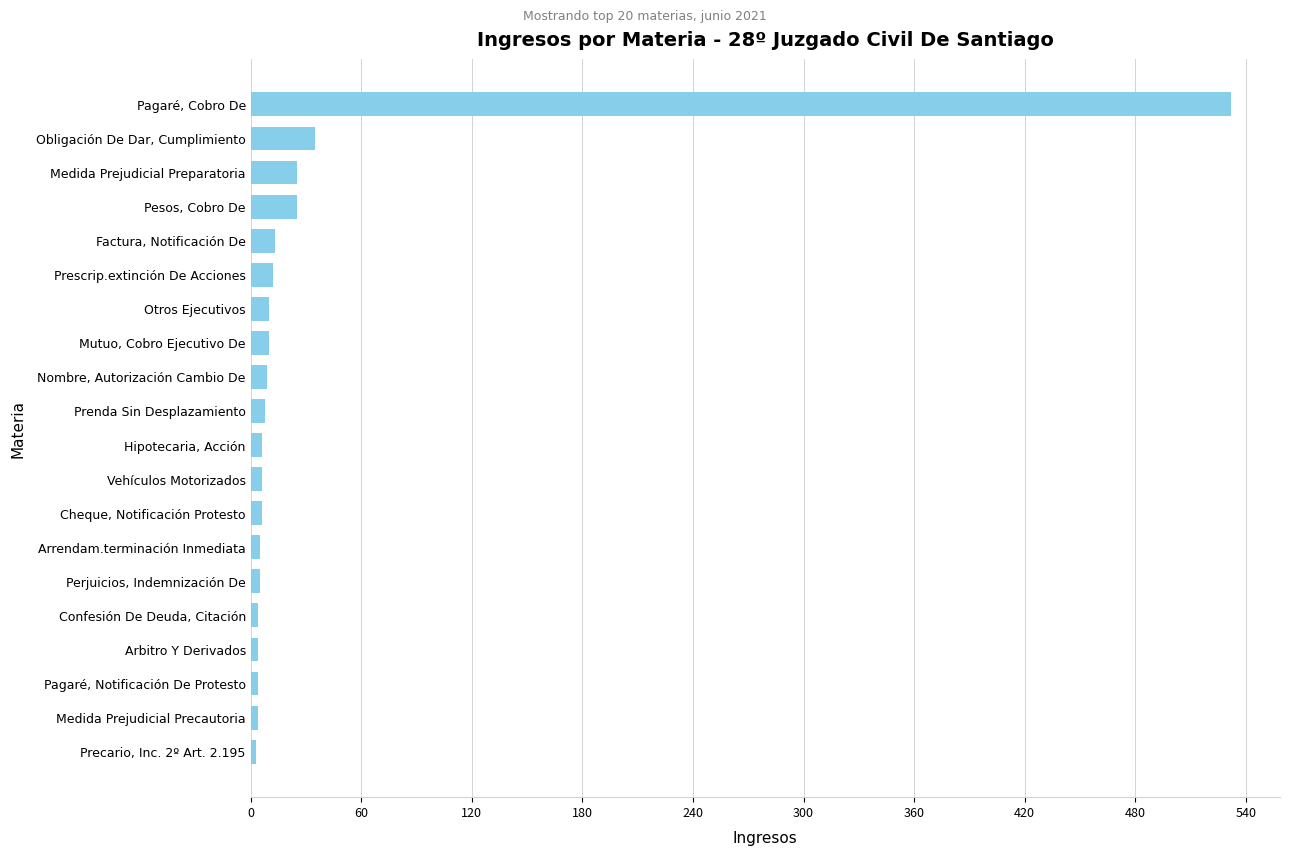

What is the greatest value displayed?

532